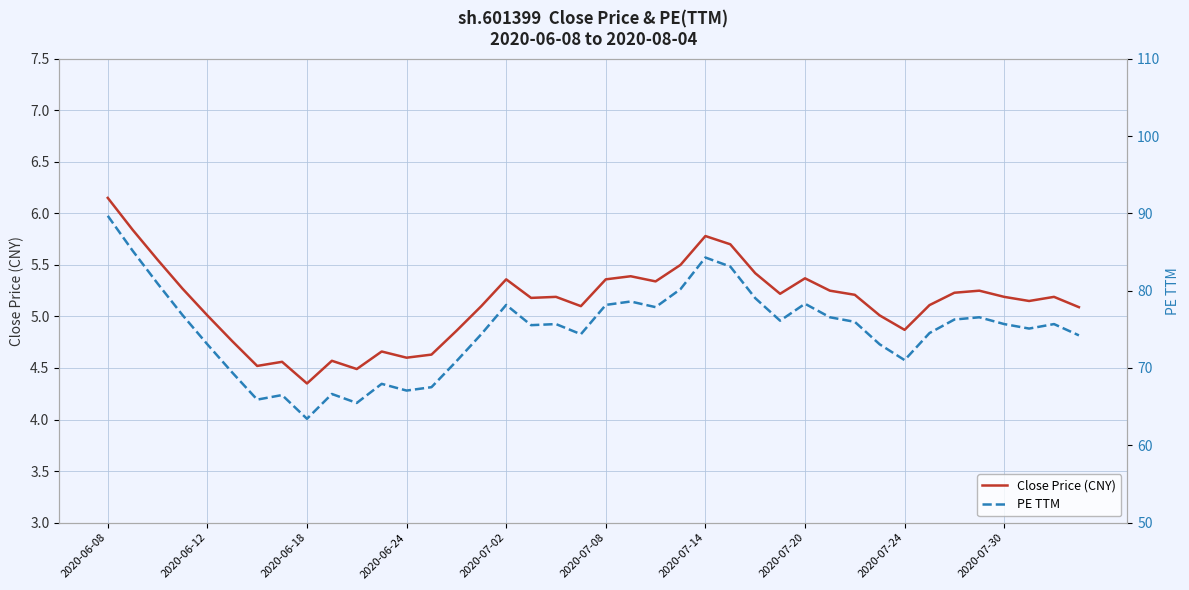

What are all the series names shown in the legend?

Close Price (CNY), PE TTM